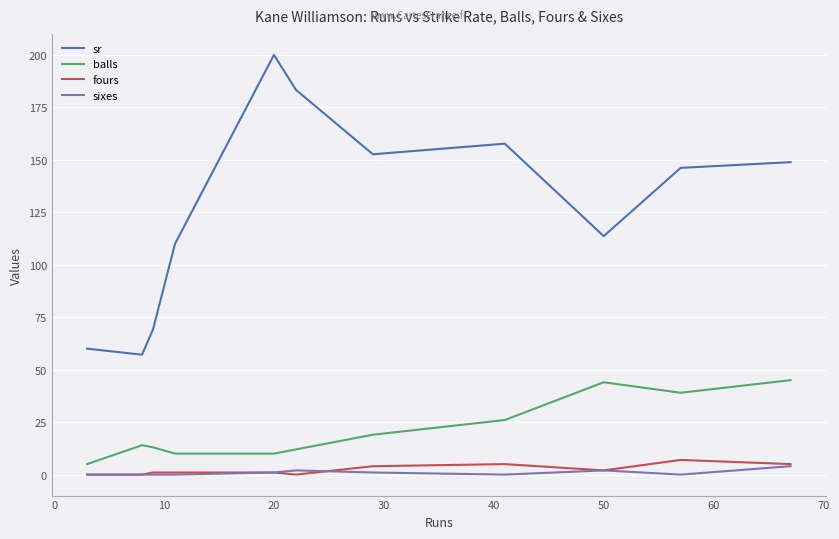

Which series has the largest range (max minus min)?

sr